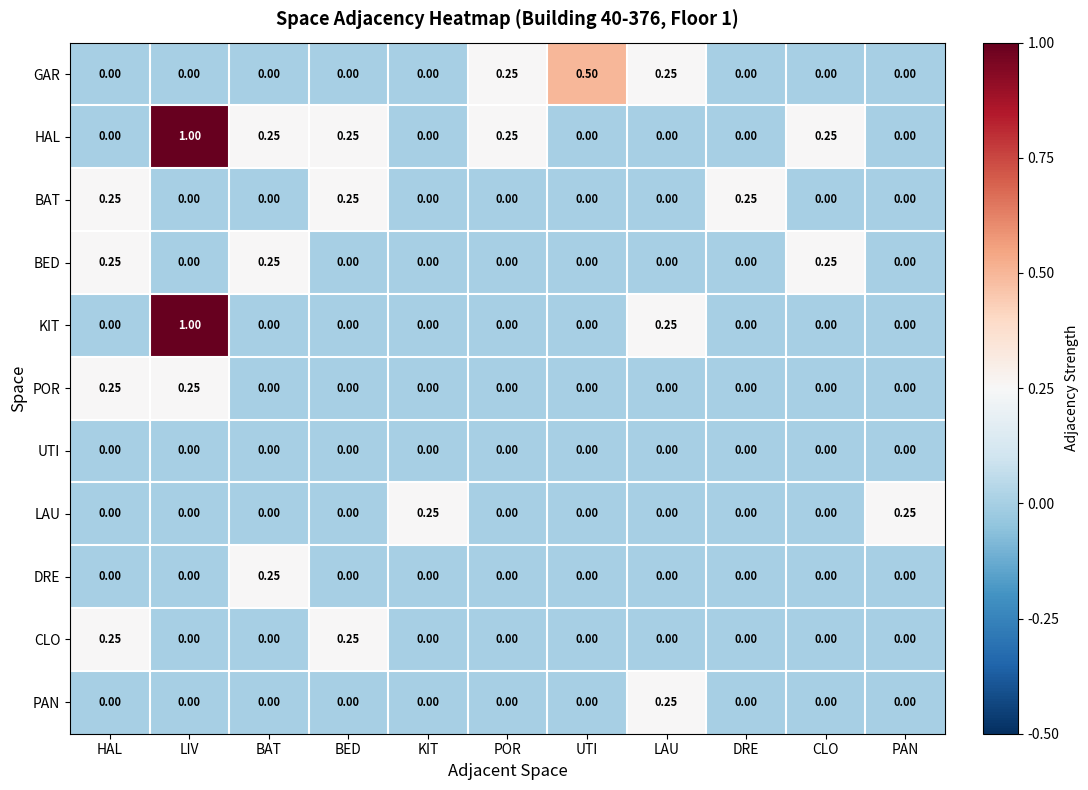

Which category has the highest value in the DRE series?

BAT